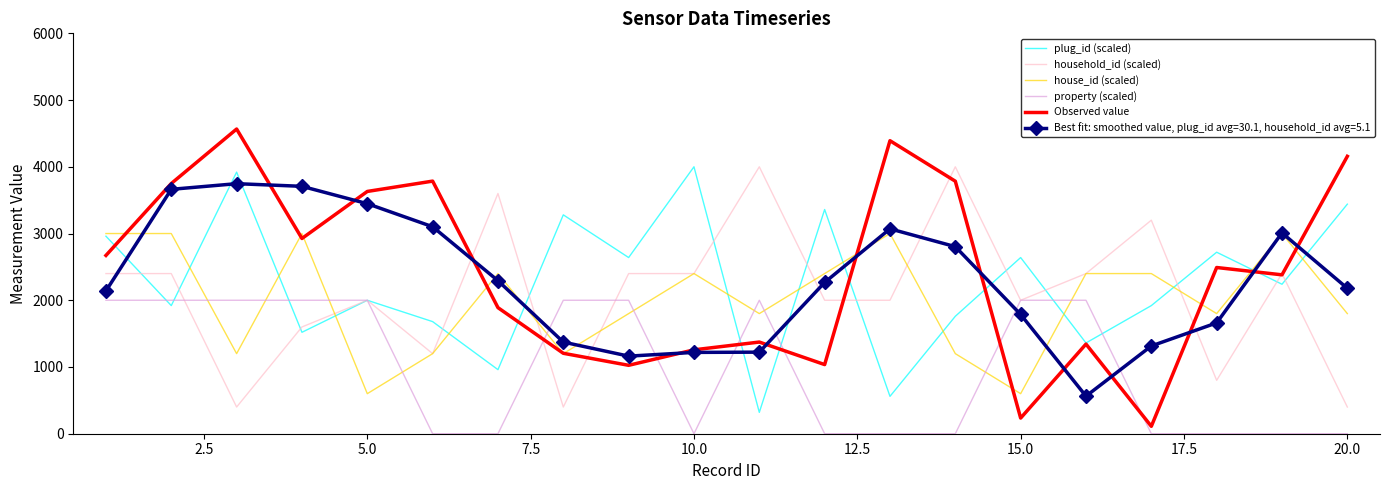

What is the greatest value displayed?

4565.8